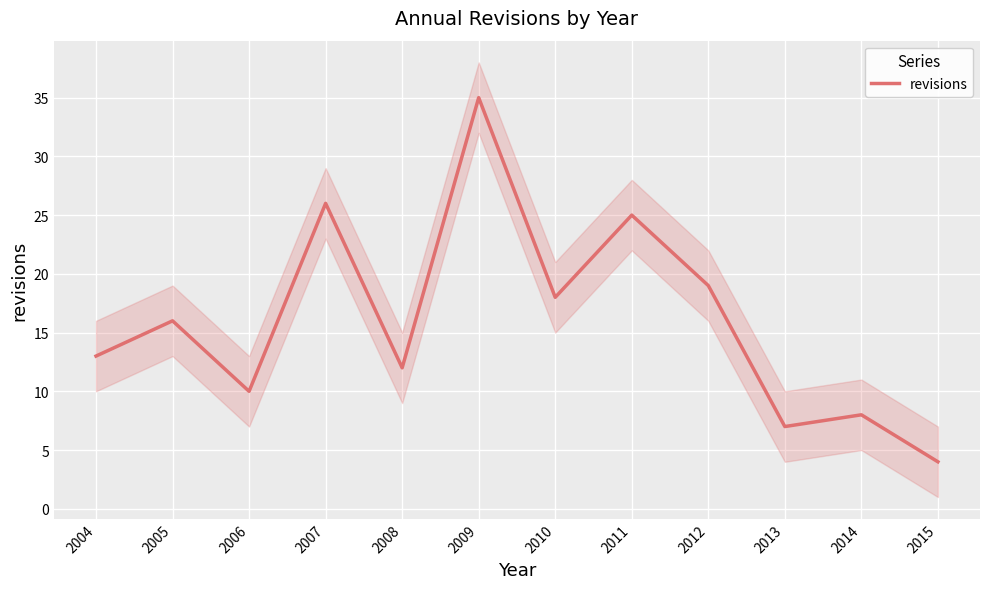

The chart shows a value of 17 at 2008. True or false?

False